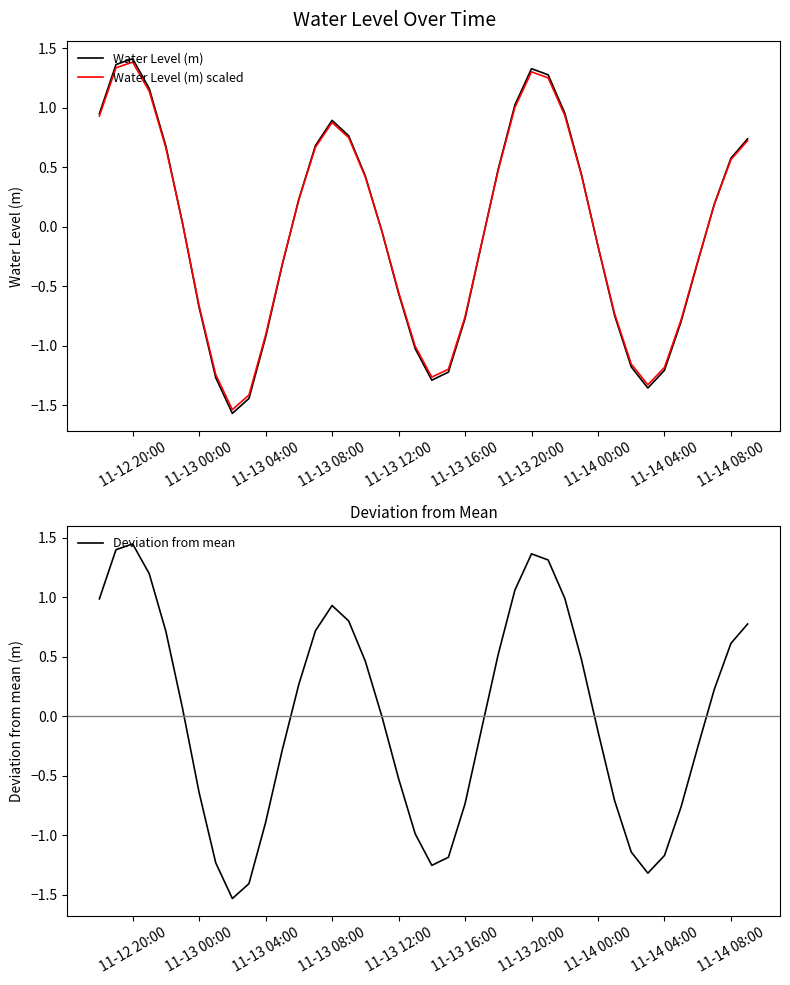

True or false: Deviation from mean and Water Level (m) scaled cross at least once.

False